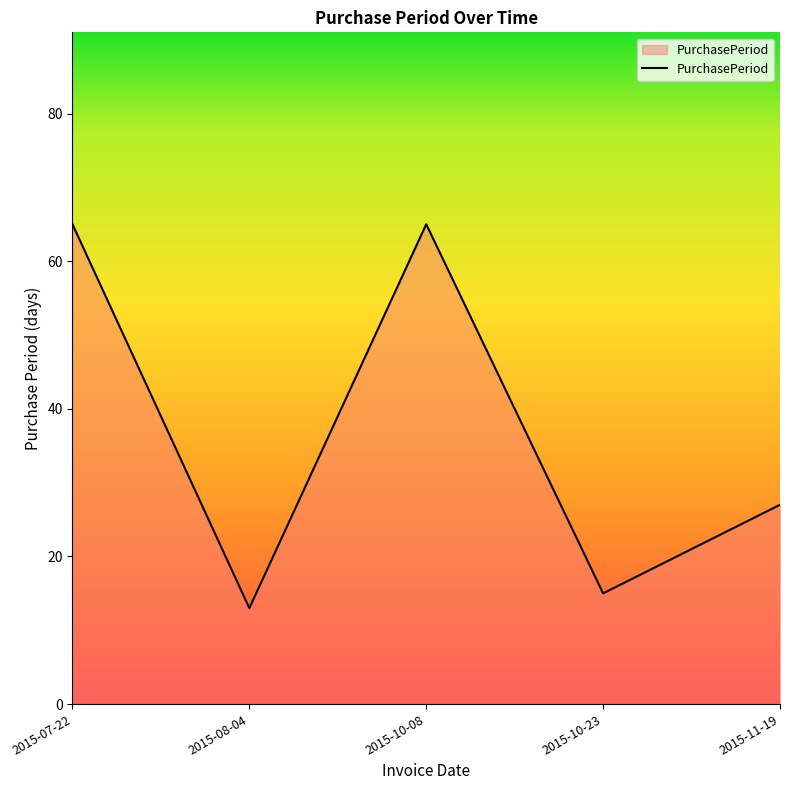

Does the chart have visible grid lines?

No